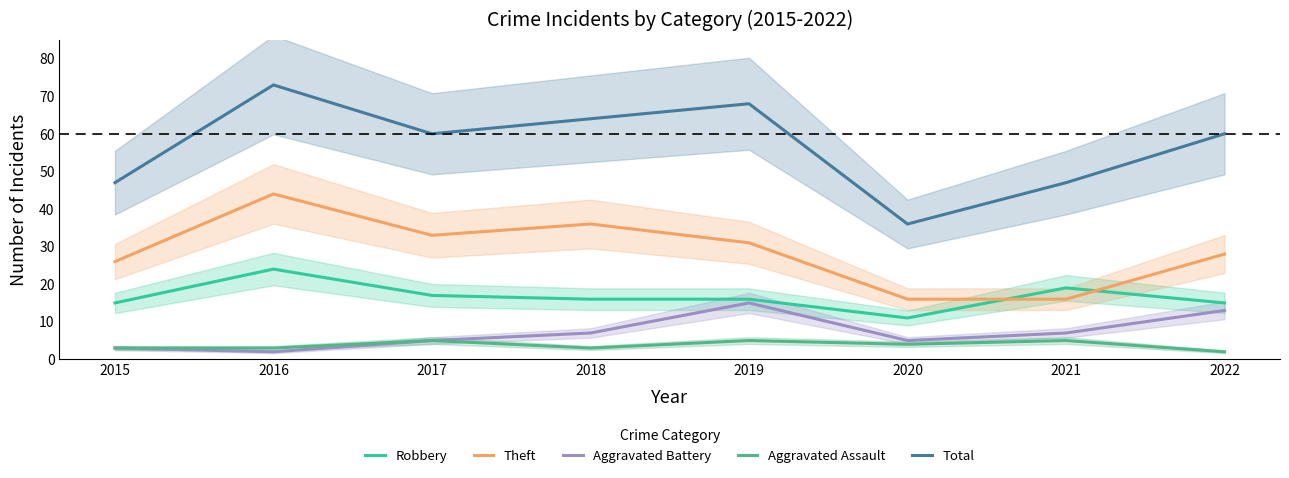

What is the value of the Theft point at the 6th from the left?

16